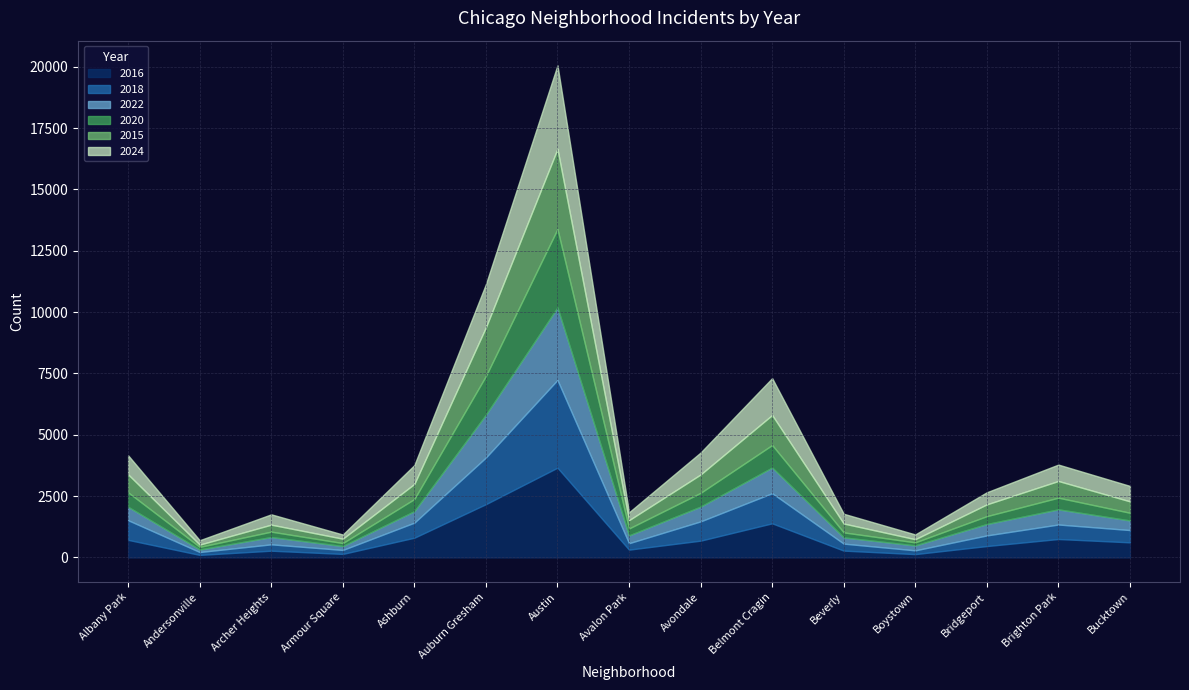

What is the minimum value shown in the chart?

92